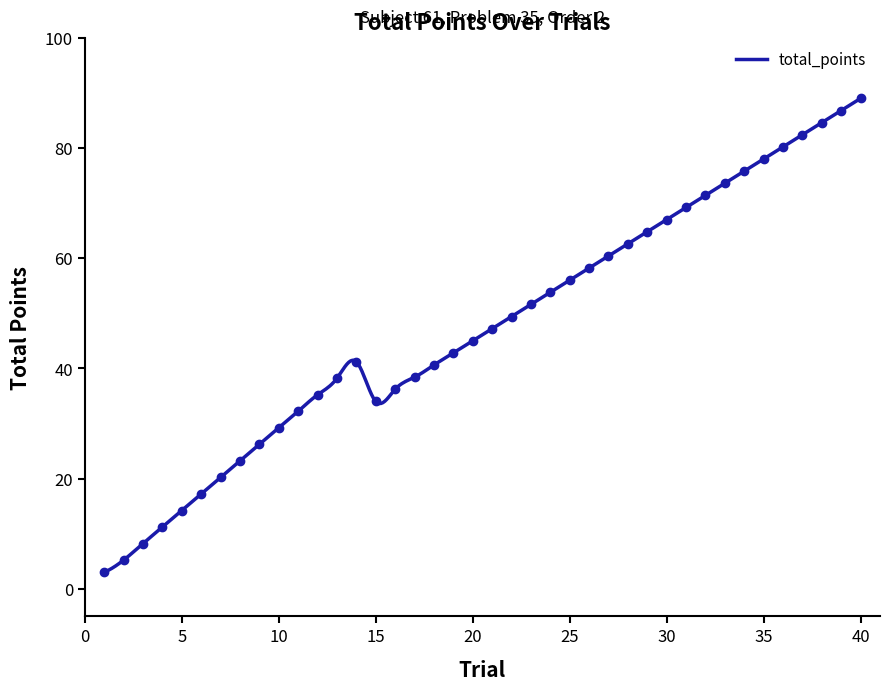

What is the sum of all values?

1903.6